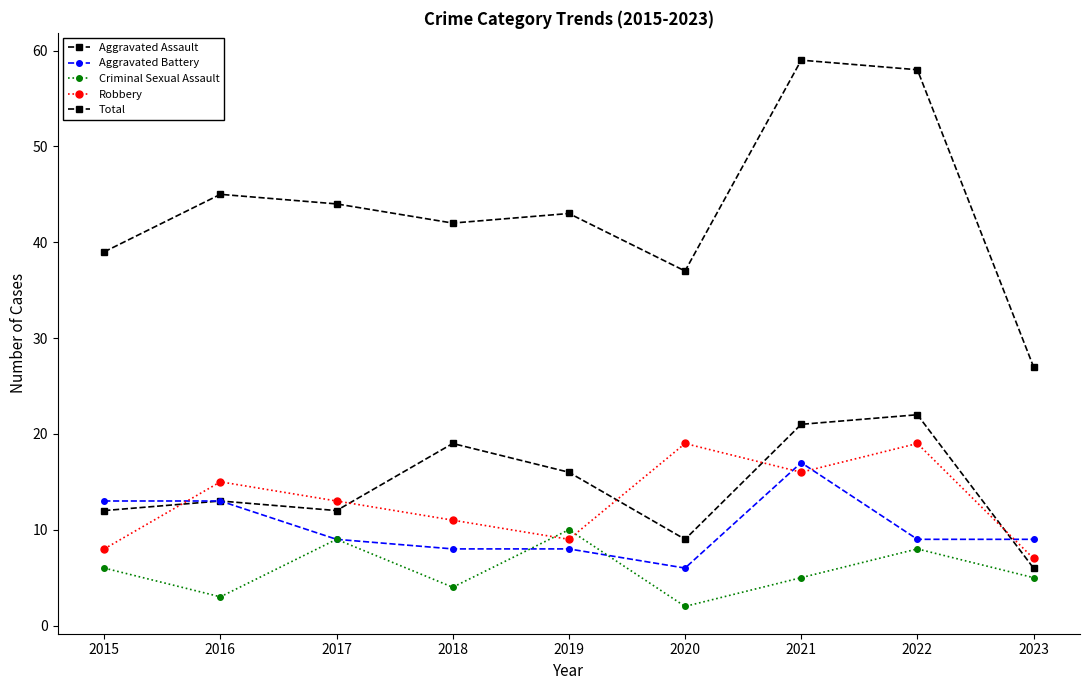

What is the difference between the highest and lowest values at 2023?

22